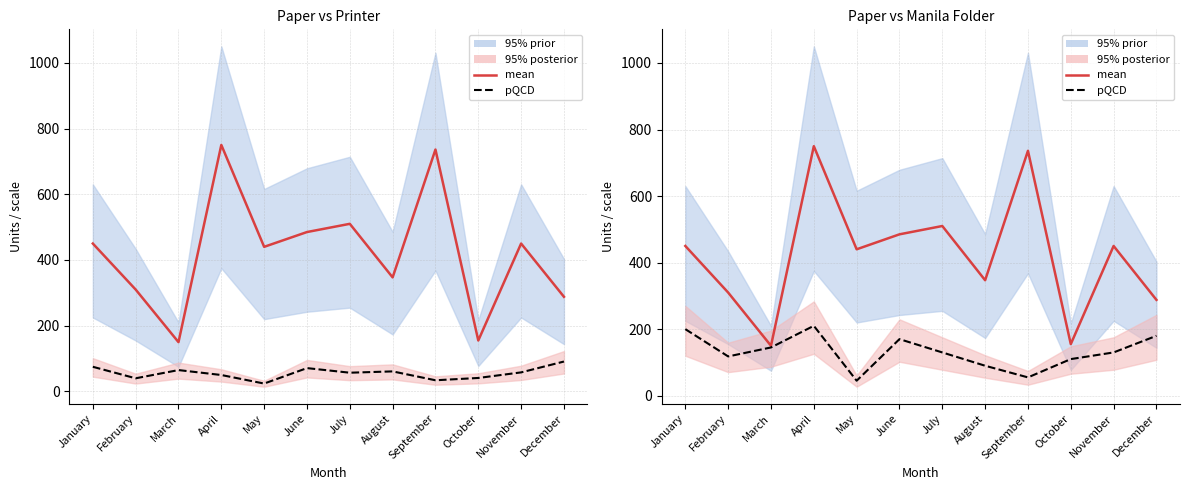

The pQCD (Manila Folder) series shows 16 at May. True or false?

False